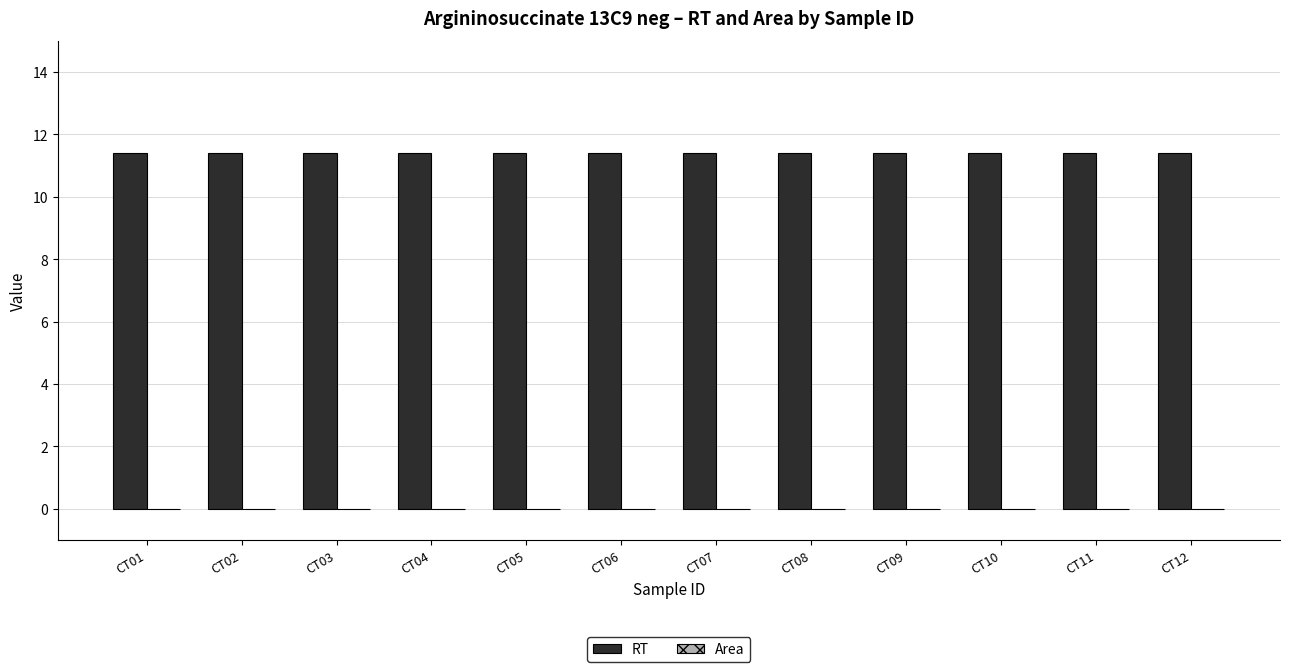

What is the difference between the highest and lowest values at CT11?

11.4